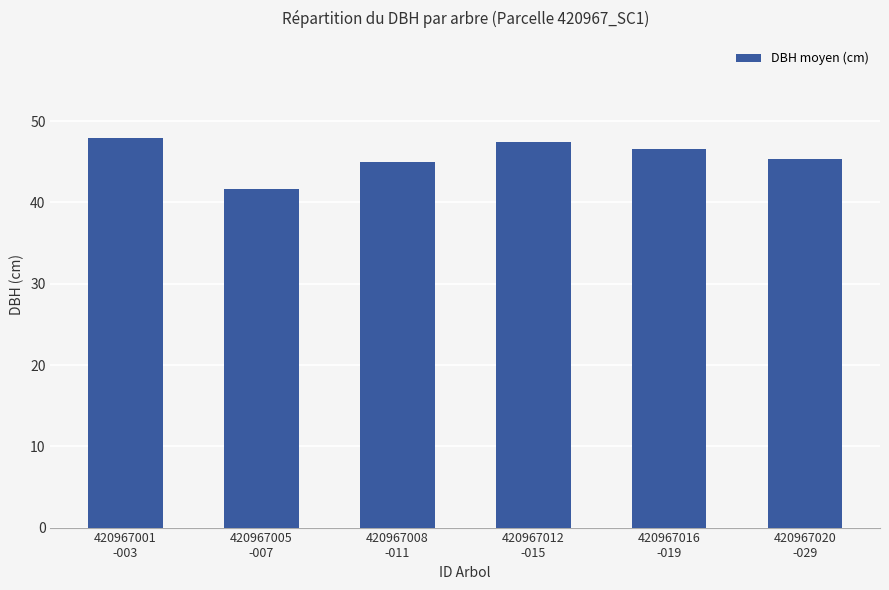

What is the label of the 3rd bar from the left?

420967008
-011